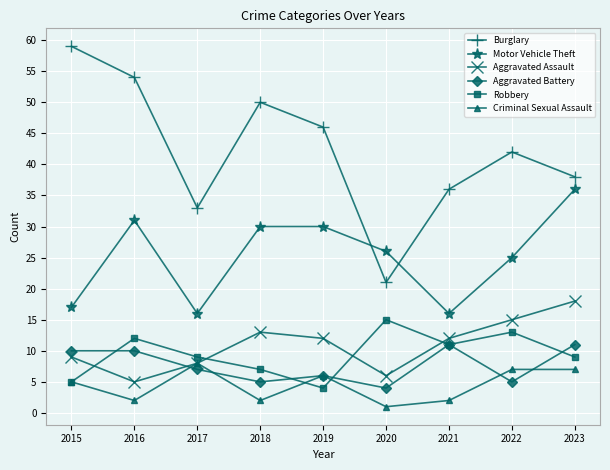

Which series has the widest spread of values?

Burglary